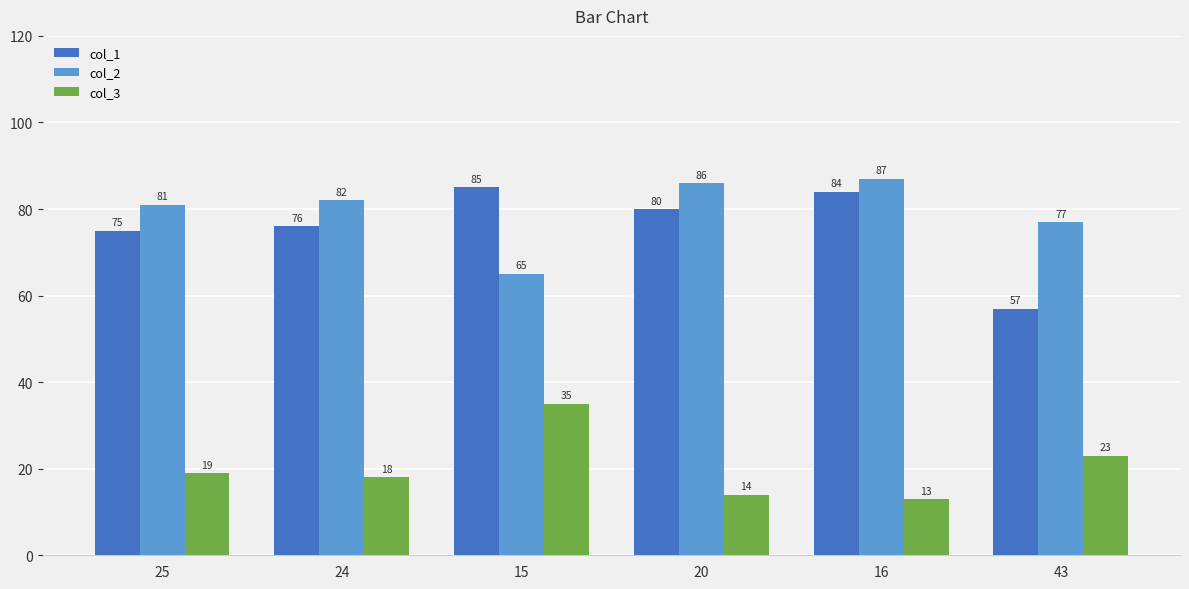

List the series in order of their peak value, lowest first.

col_3, col_1, col_2